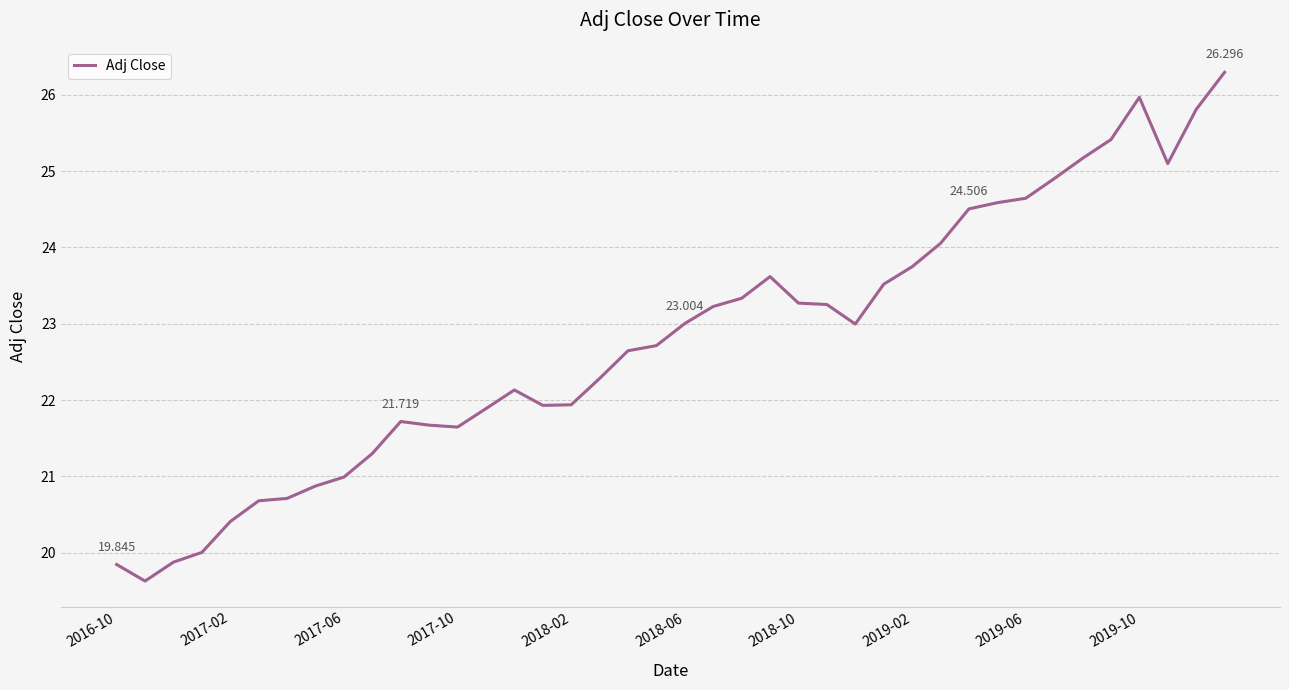

Is this an area chart (filled region under the line)?

No